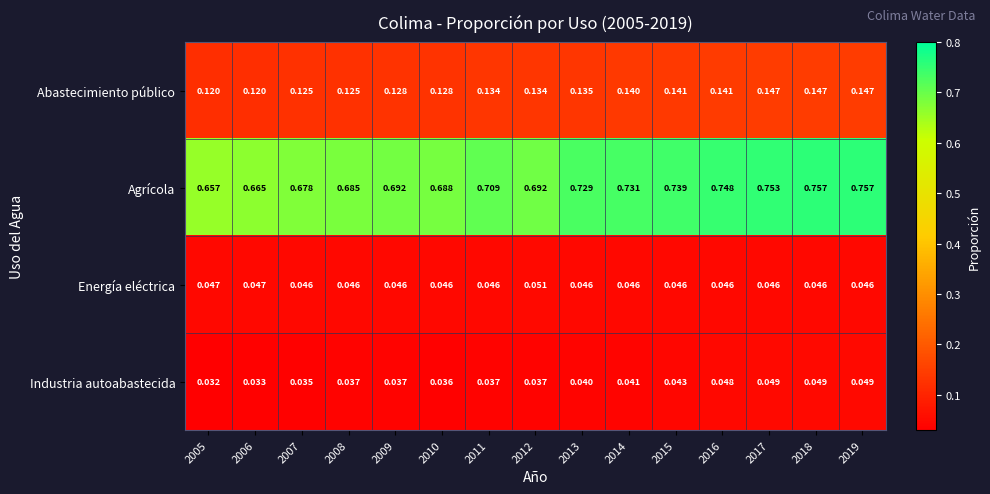

Which series changed the most between 2009 and 2015?

Agrícola